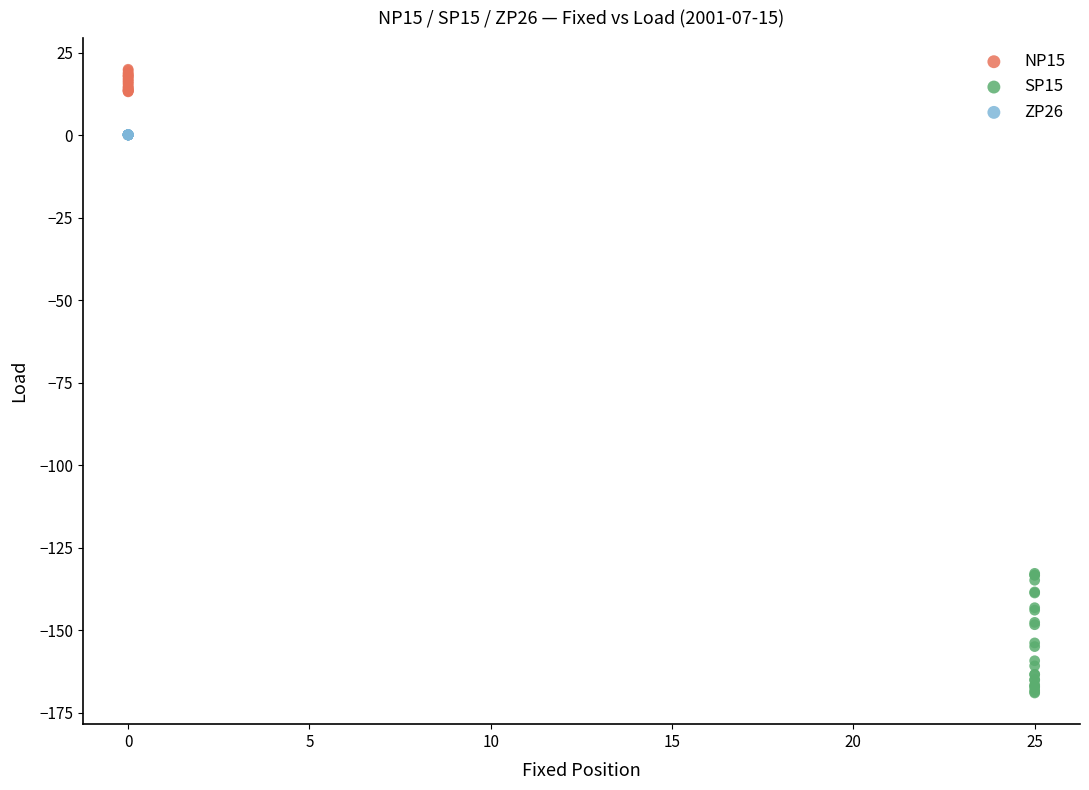

Which series contains the lowest Y value?

SP15